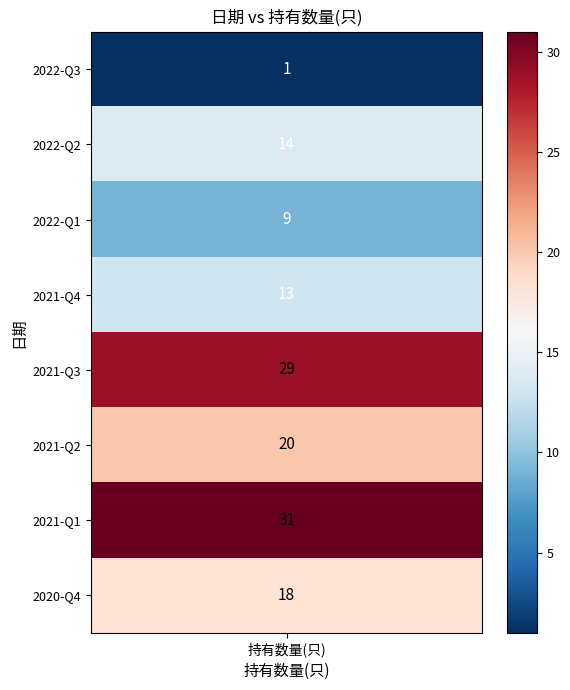

List the labels in order of value, smallest first.

2022-Q3, 2022-Q1, 2021-Q4, 2022-Q2, 2020-Q4, 2021-Q2, 2021-Q3, 2021-Q1